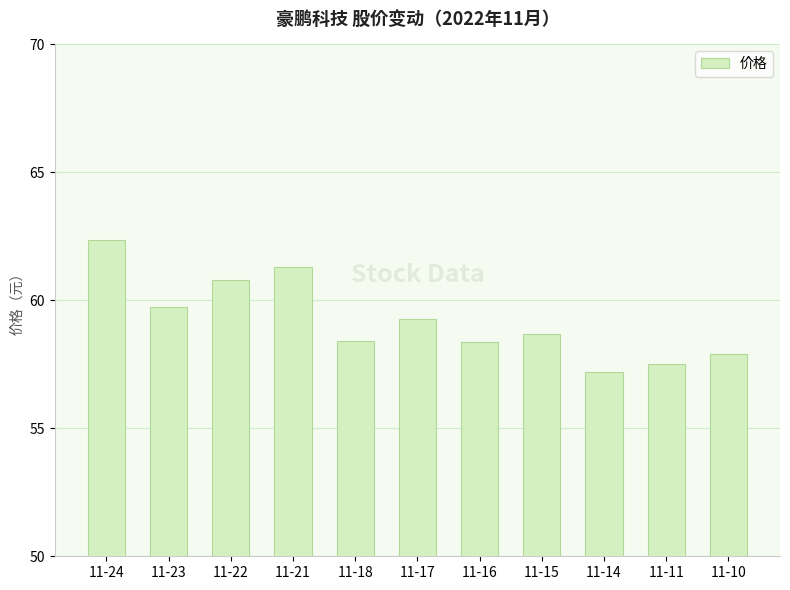

Where does the data first go above 58?

11-24